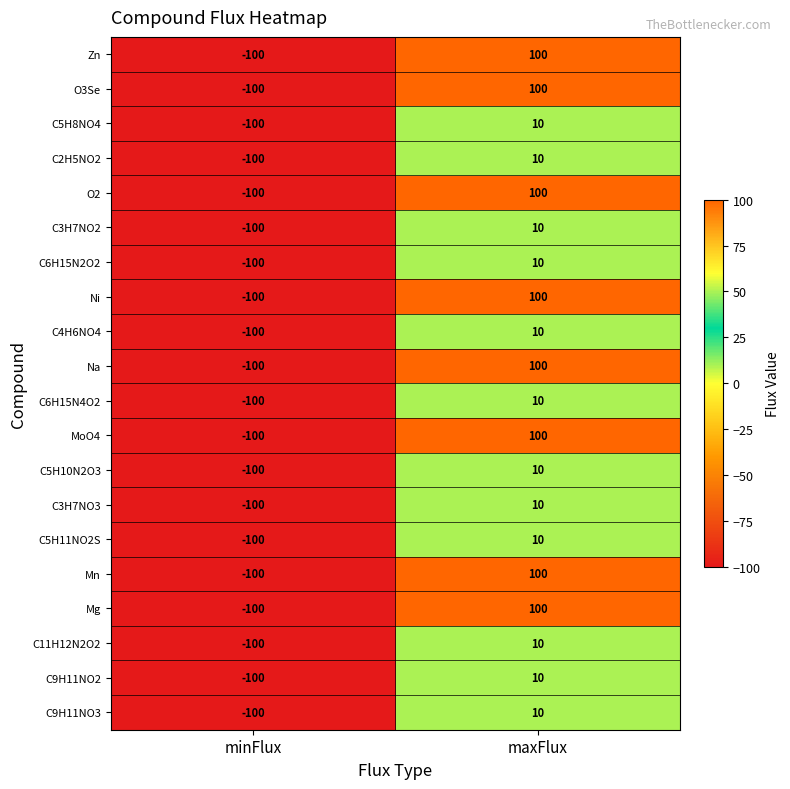

Where is C3H7NO2 nearest to the value -45?

minFlux